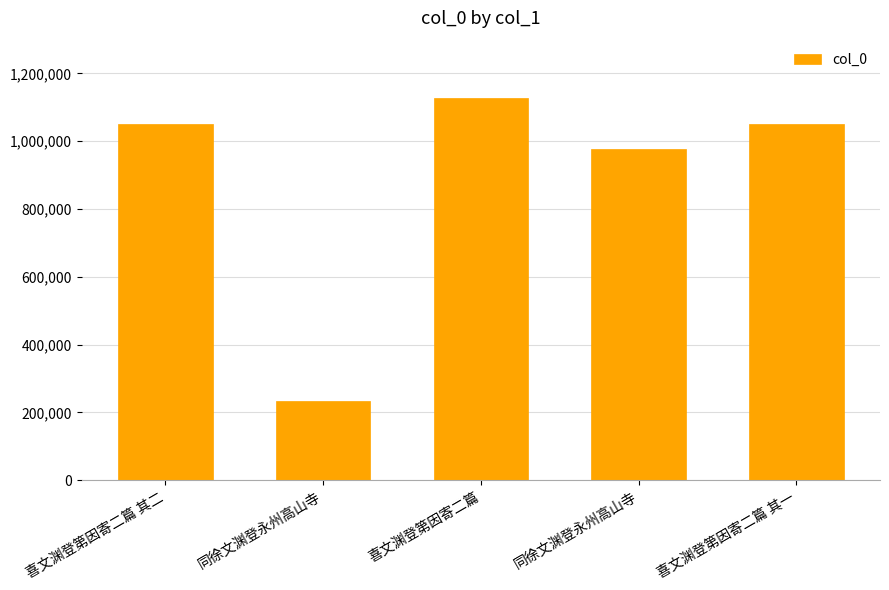

Reading left to right, list all the values displayed in this chart.

1052214	232570	1127529	978019	1052213